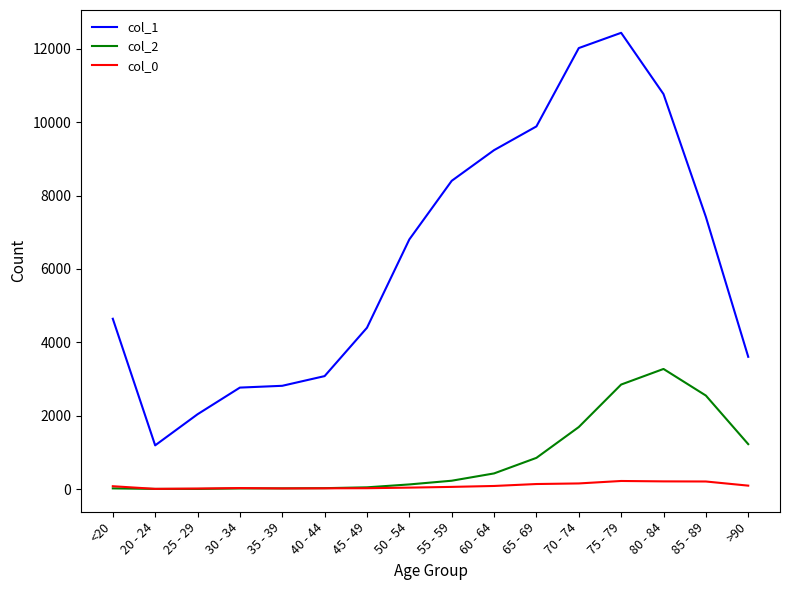

What is the sum of all col_2 values?

13343